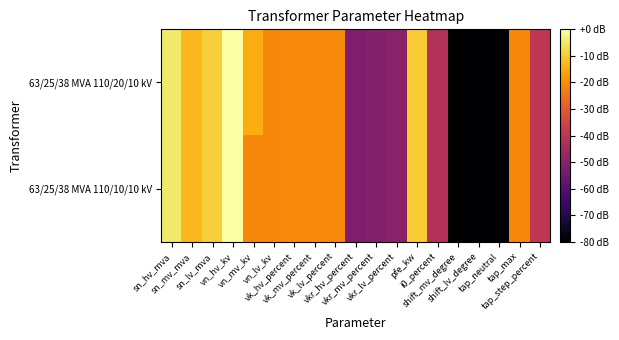

Which series has the largest total across all categories?

63/25/38 MVA 110/20/10 kV